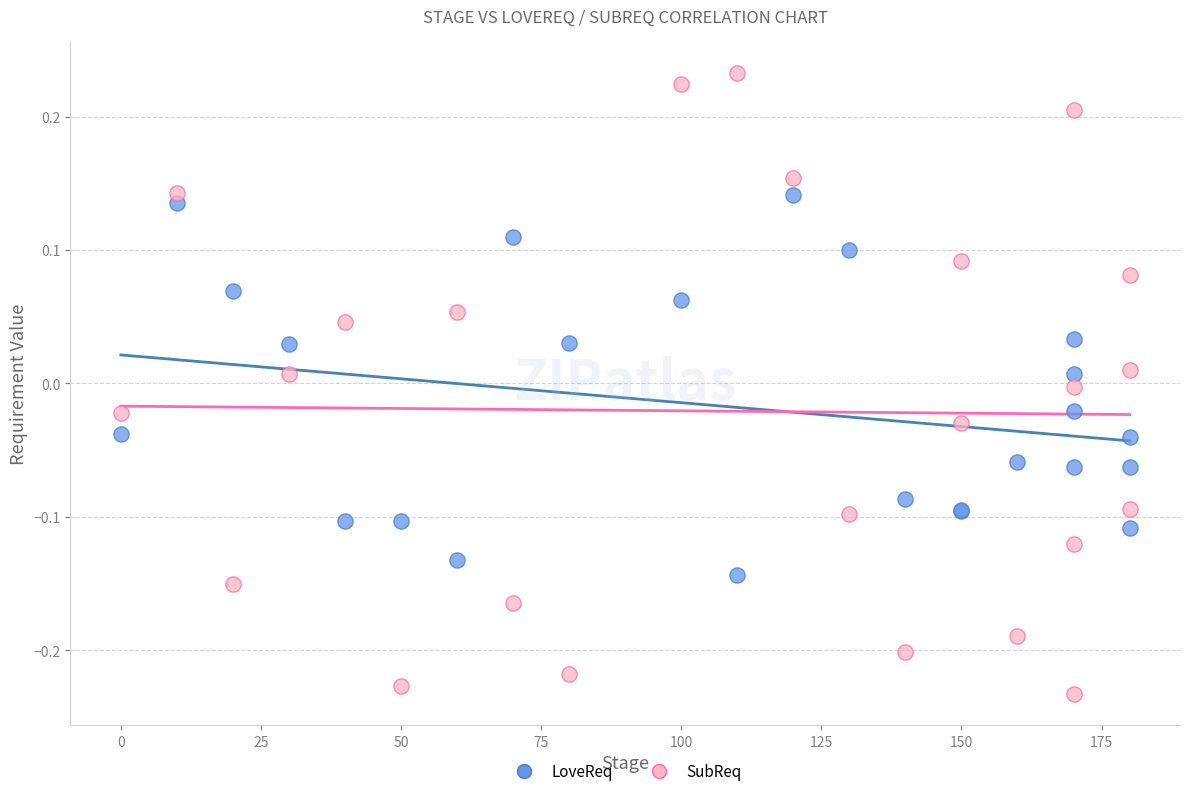

Which series contains the lowest Y value?

SubReq